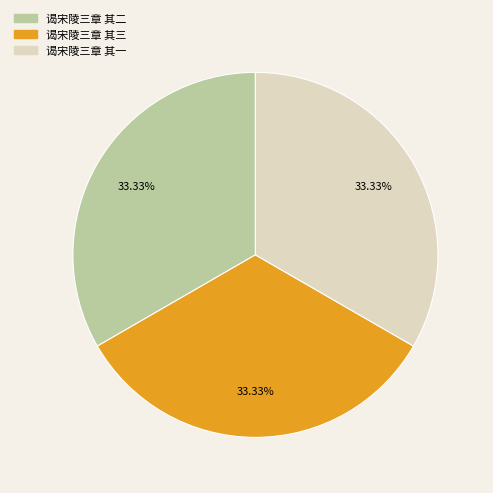

Combined, do 谒宋陵三章 其三 and 谒宋陵三章 其二 account for over 50%?

Yes